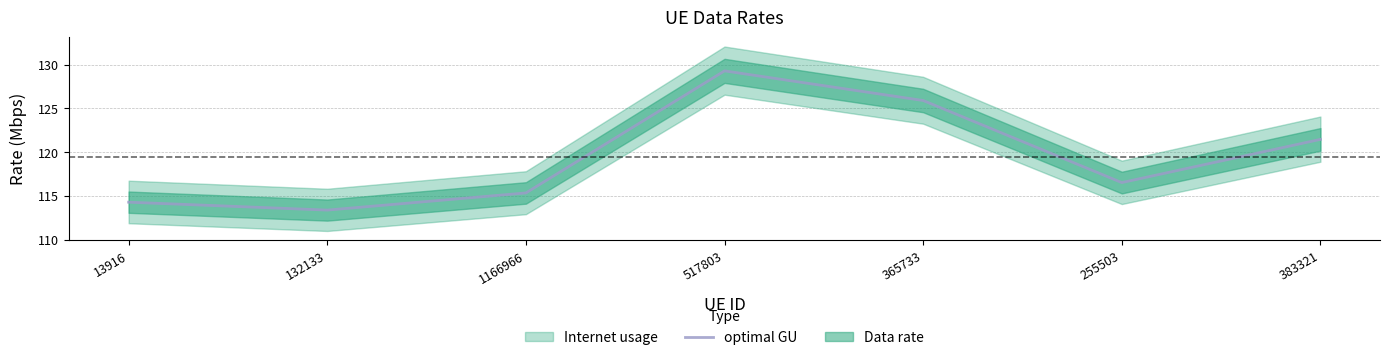

List the labels in order of value, smallest first.

132133, 13916, 1166966, 255503, 383321, 365733, 517803